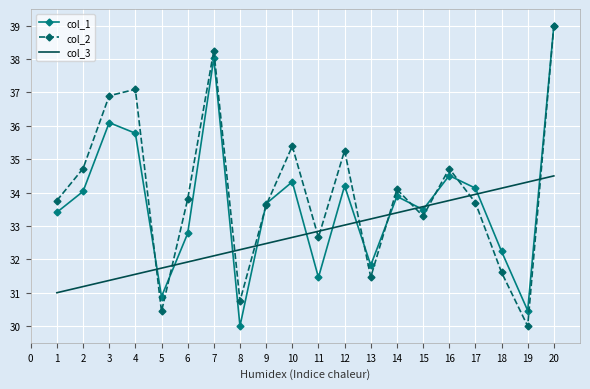

What is the difference between the col_1 values at 15 and 8?

3.5